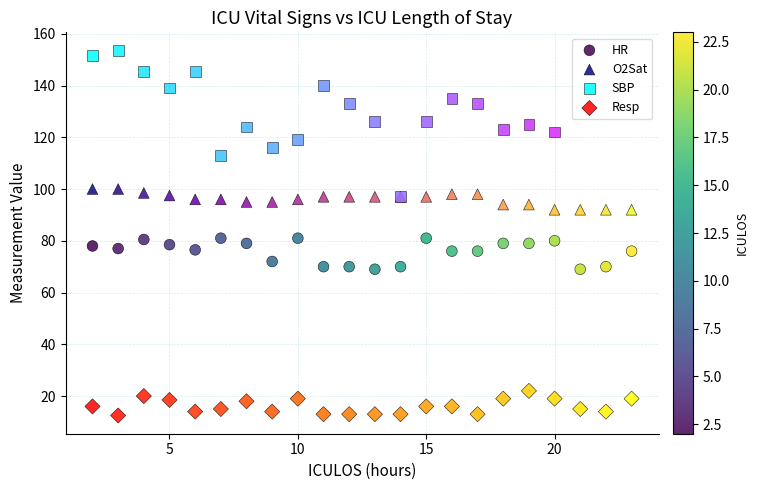

Which series contains the highest Y value?

SBP